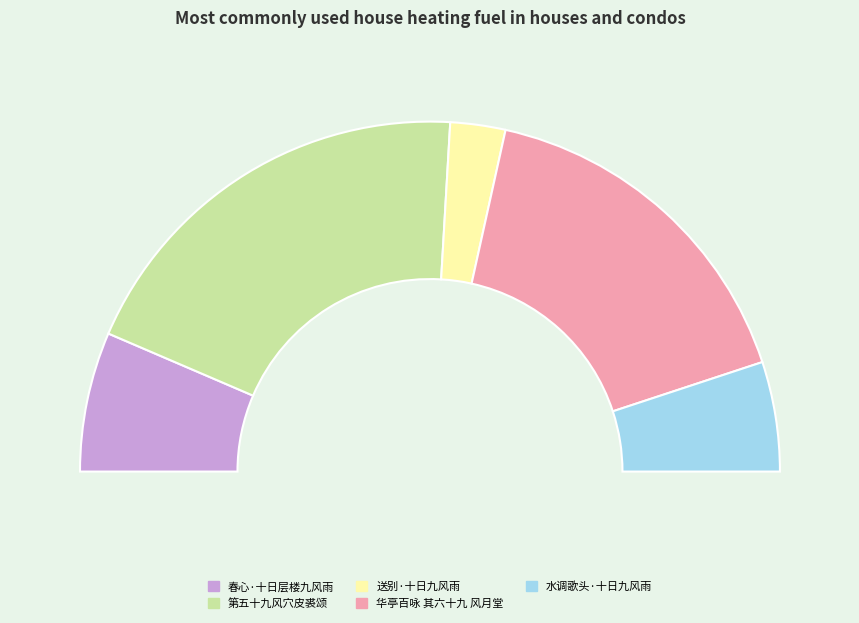

What percentage is the 送别·十日九风雨 slice, to the nearest percent?

5%